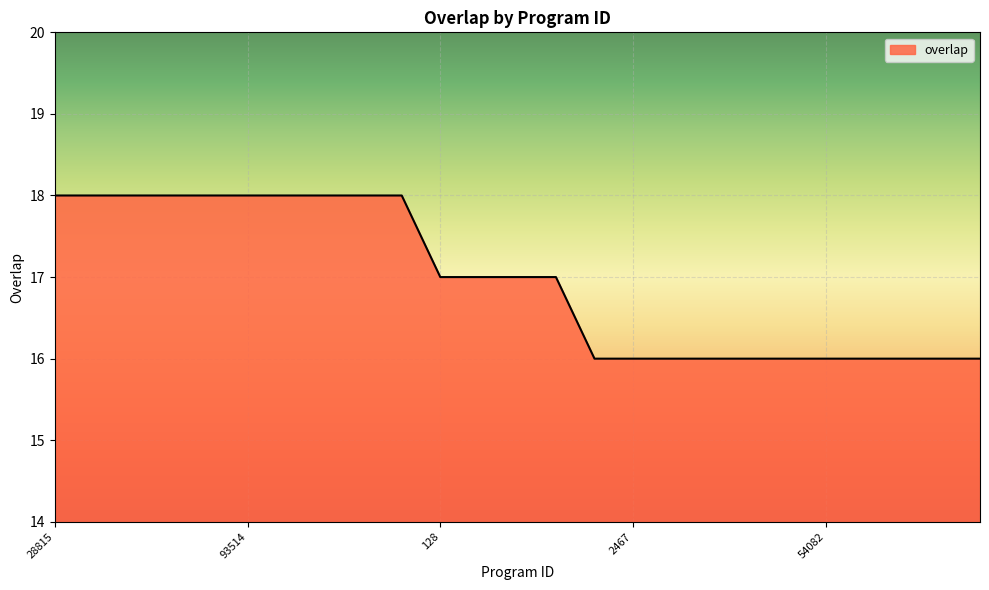

What is the minimum value shown in the chart?

16